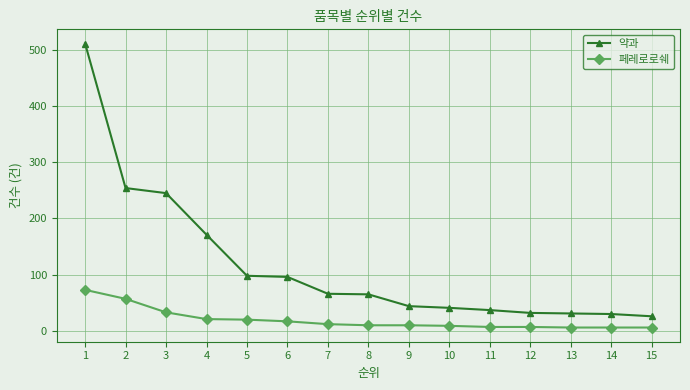

True or false: 약과 and 페레로로쉐 intersect in this chart.

False